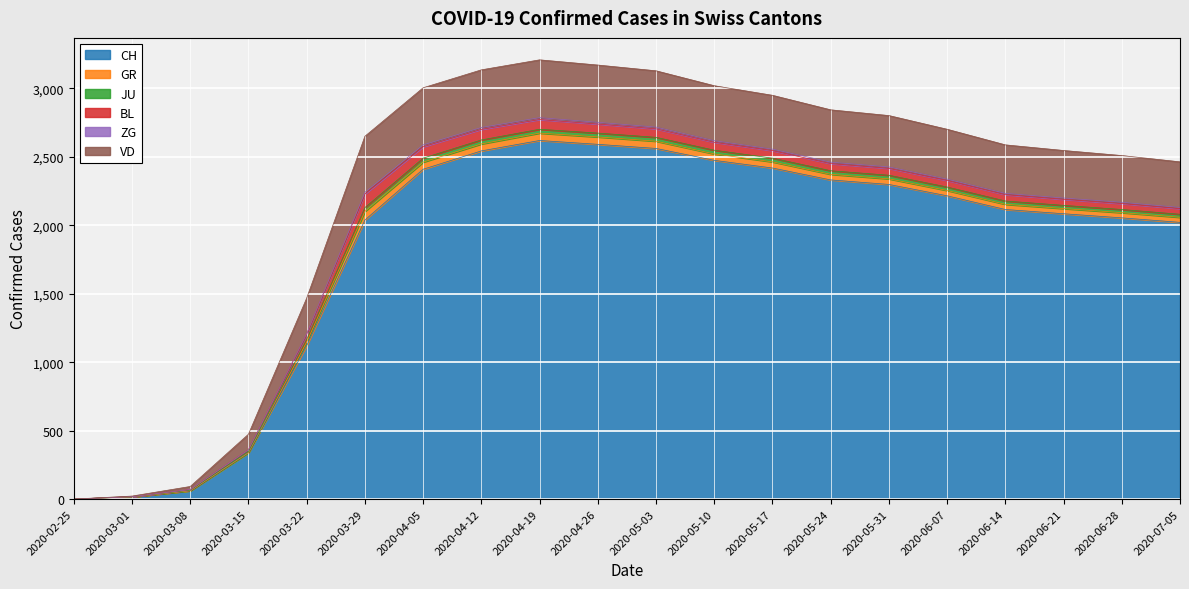

Does the chart display data point markers on the line(s)?

No